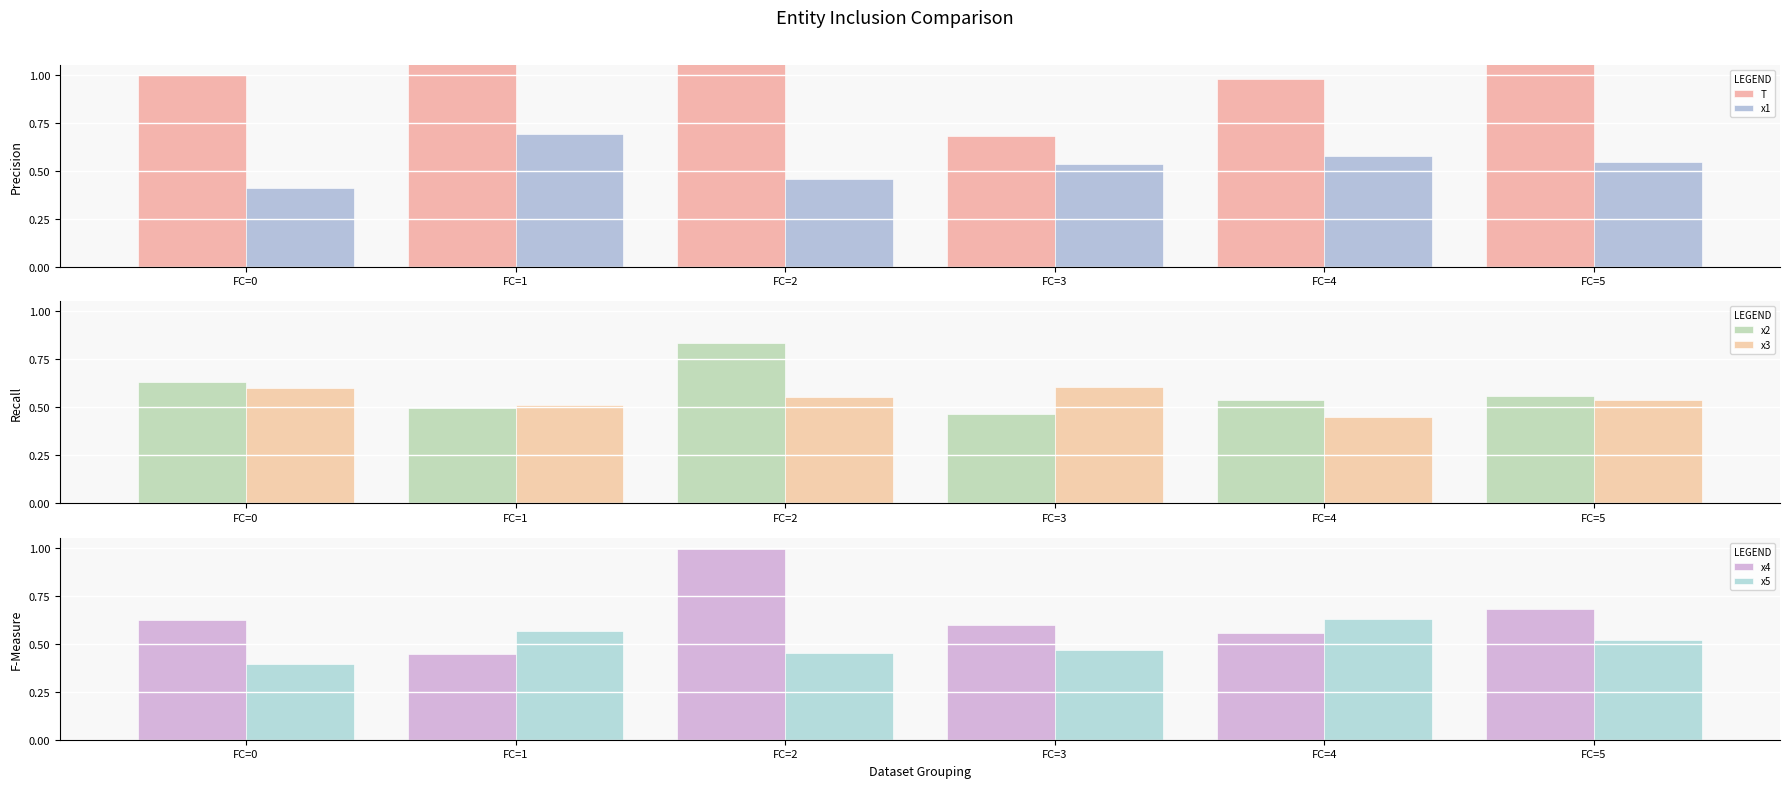

Are the bars grouped side by side (vs. stacked)?

Yes